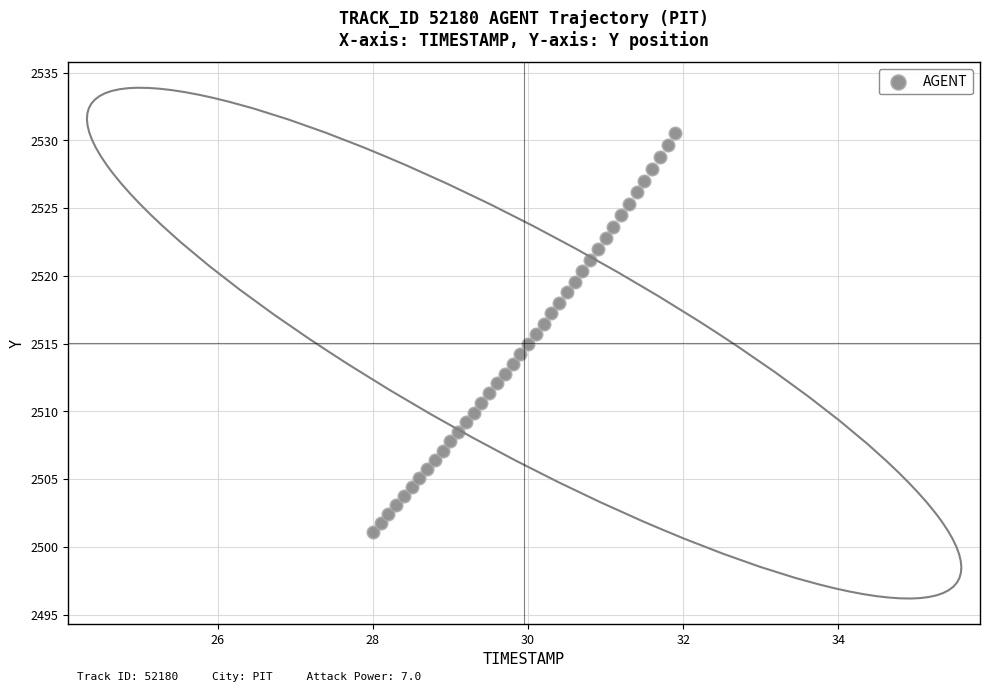

What is the range of X values (max minus min)?

3.9